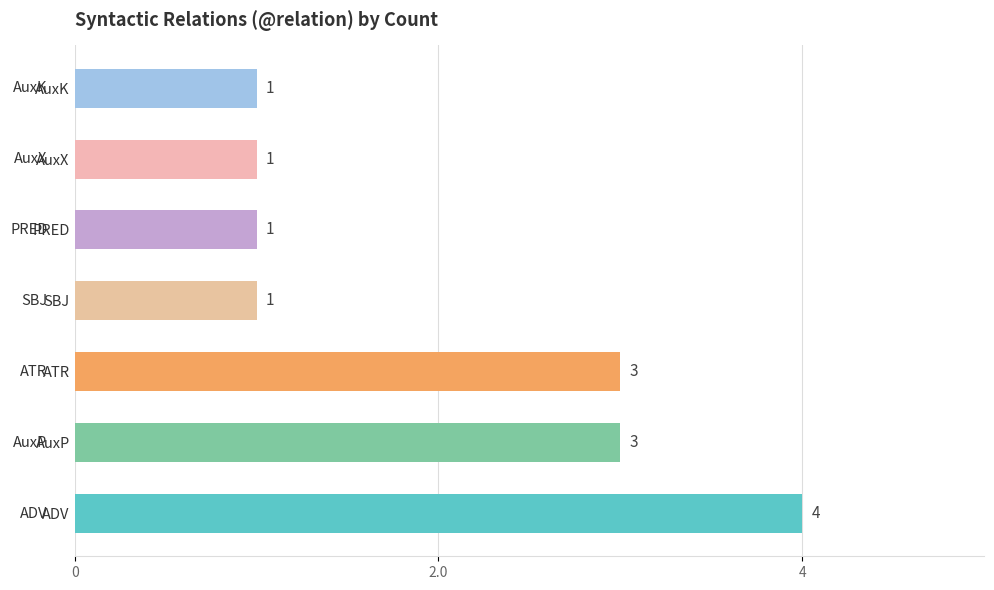

Count the values in the range 1 to 3.

6